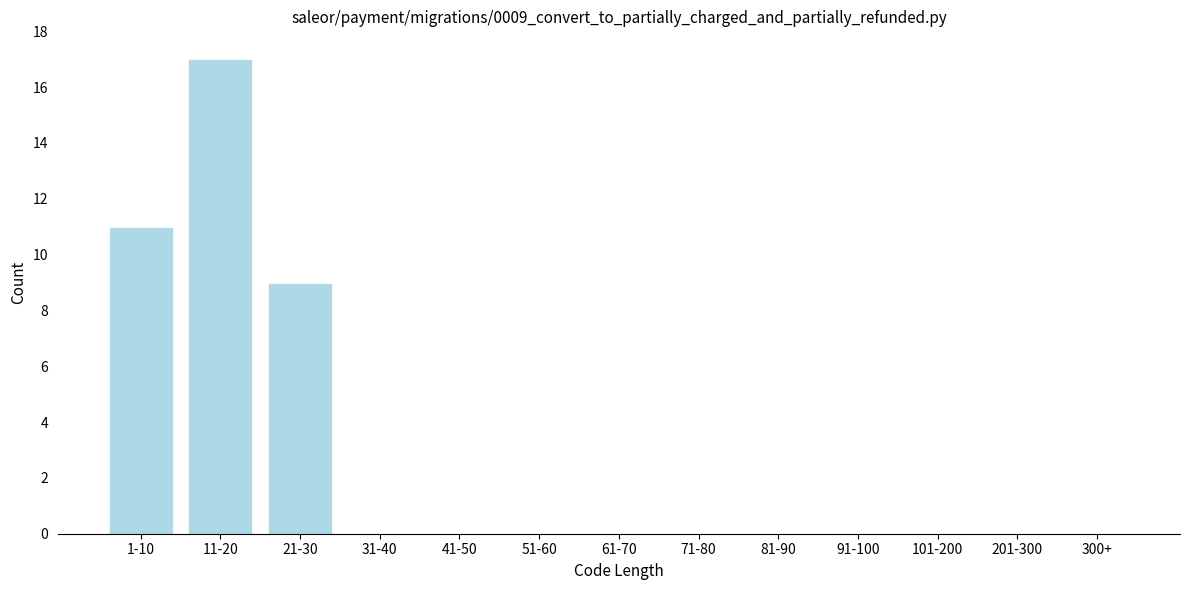

Reading left to right, extract all data points from this chart.

1-10=11	11-20=17	21-30=9	31-40=0	41-50=0	51-60=0	61-70=0	71-80=0	81-90=0	91-100=0	101-200=0	201-300=0	300+=0